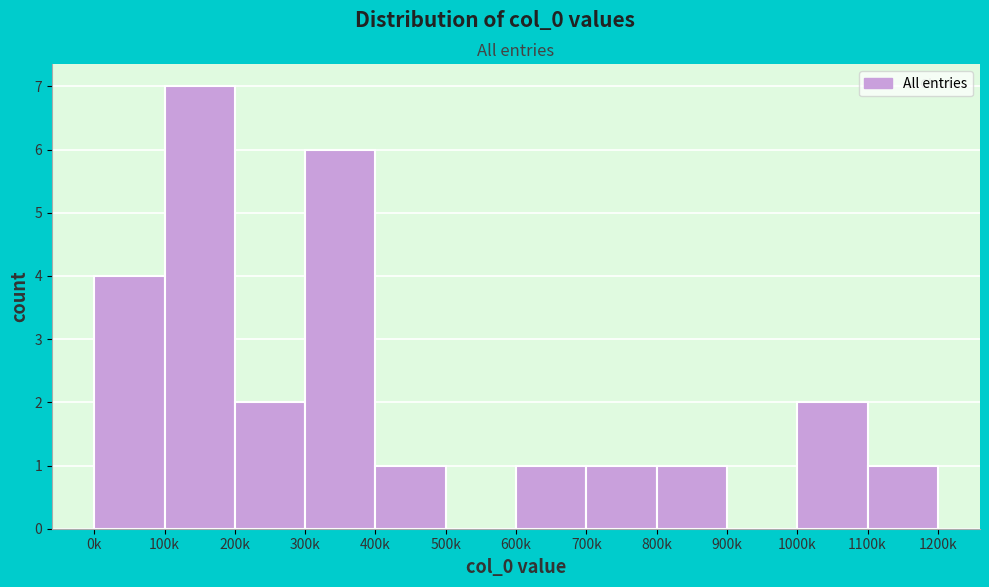

Reading left to right, what are all the values shown in this chart?

0k=4	100k=7	200k=2	300k=6	400k=1	500k=0	600k=1	700k=1	800k=1	900k=0	1000k=2	1100k=1